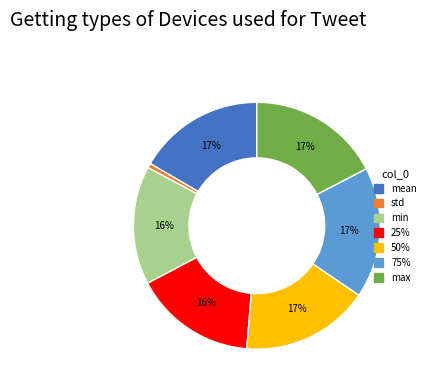

Is the sum of 50% and 75% greater than half?

No